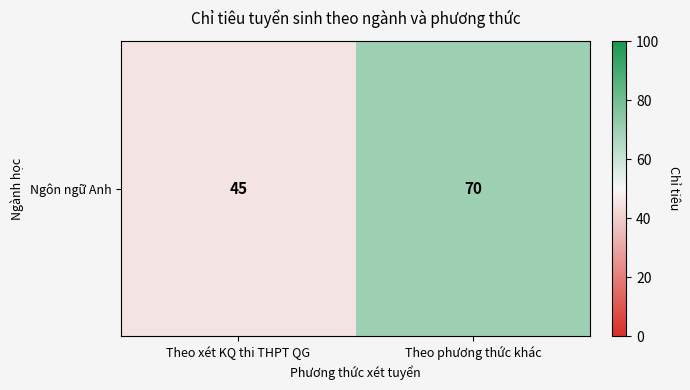

Reading right to left, transcribe all the data shown in this chart.

Theo phương thức khác=70	Theo xét KQ thi THPT QG=45